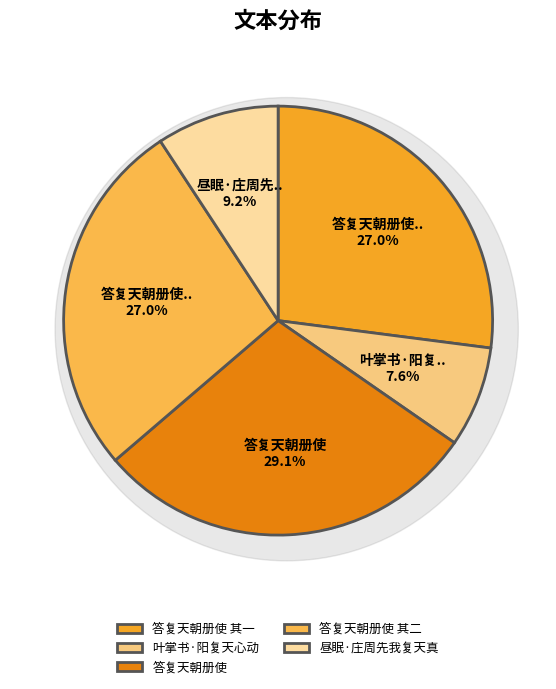

Is there a majority slice in this chart?

No